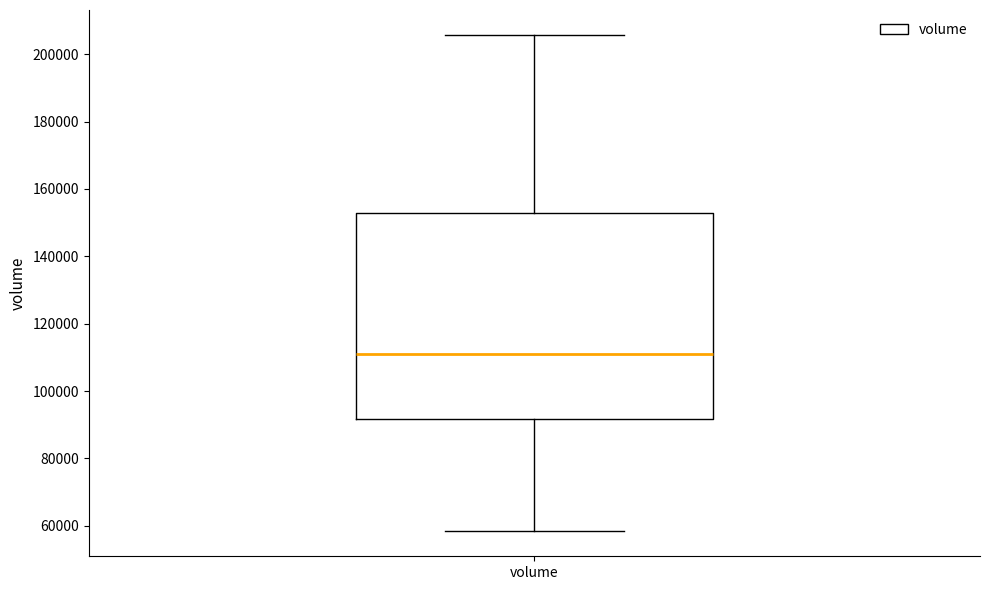

Where is the upper edge of the box for volume on the y-axis? The values are not printed on the chart, so give them approximately, as read against the axis.

152000